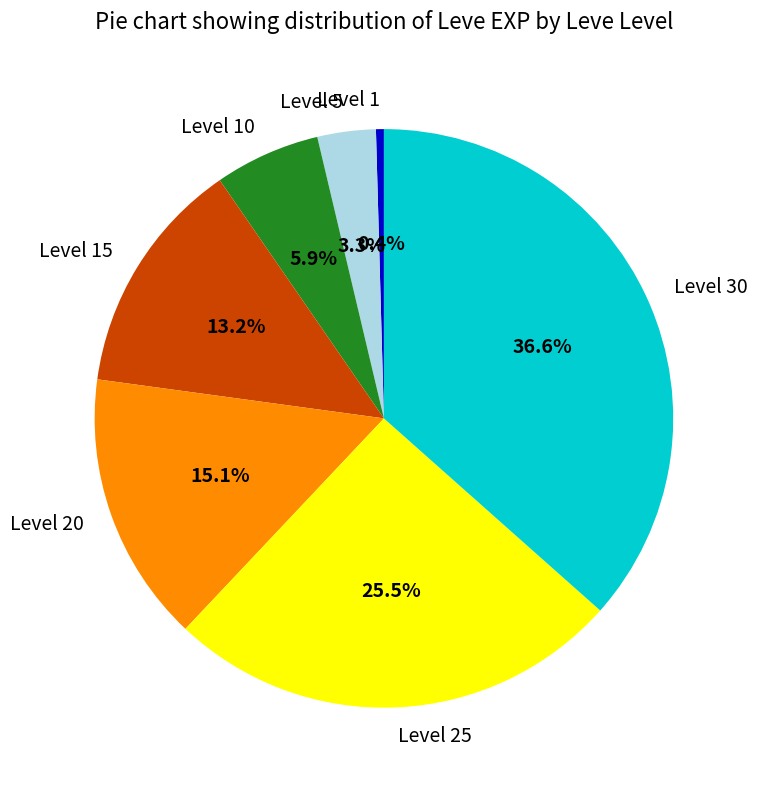

Rank the categories by value from highest to lowest.

Level 30, Level 25, Level 20, Level 15, Level 10, Level 5, Level 1